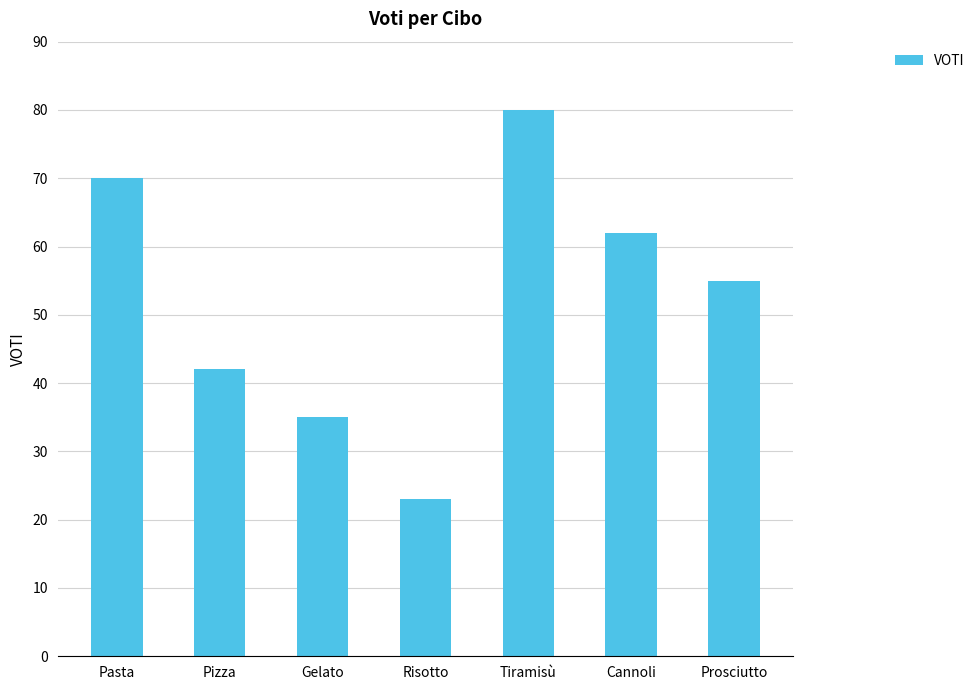

Reading left to right, what are all the values shown in this chart?

70	42	35	23	80	62	55